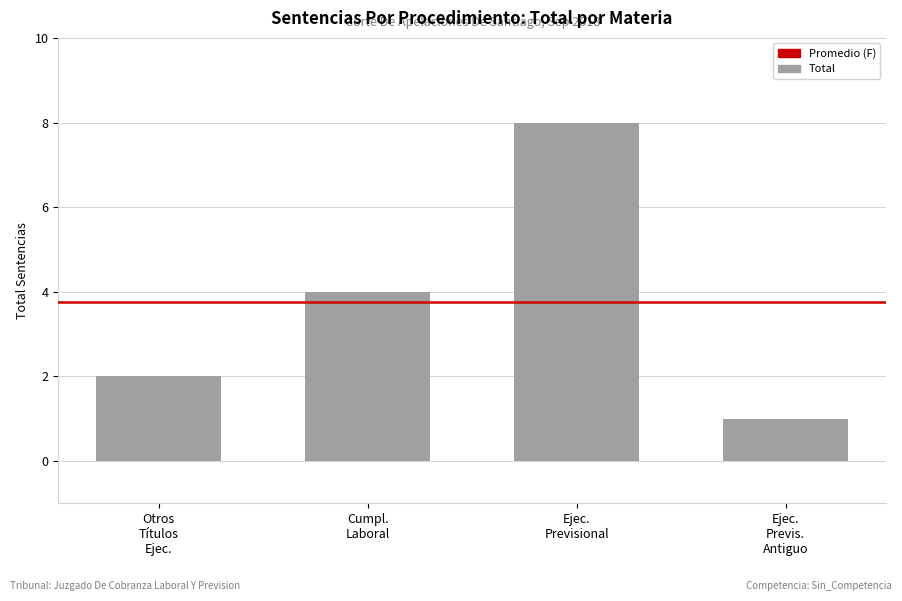

Reading left to right, extract all data points from this chart.

2	4	8	1